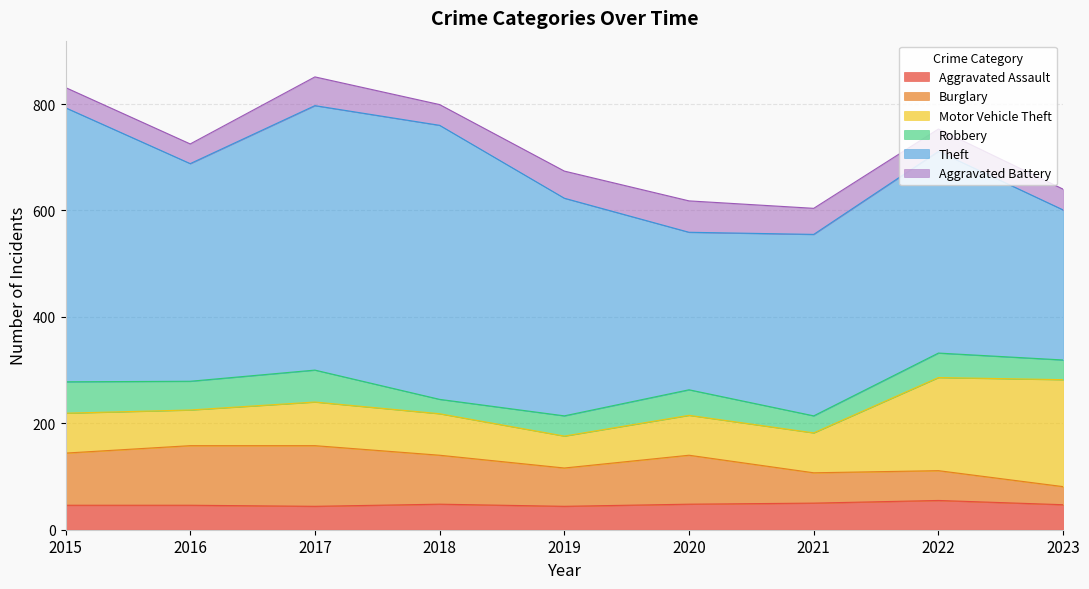

Which category has the highest value in the Motor Vehicle Theft series?

2023